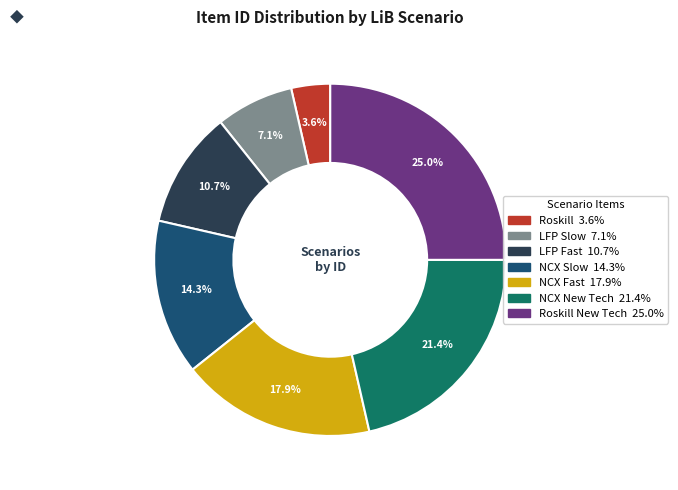

How many slices are in this pie chart?

7